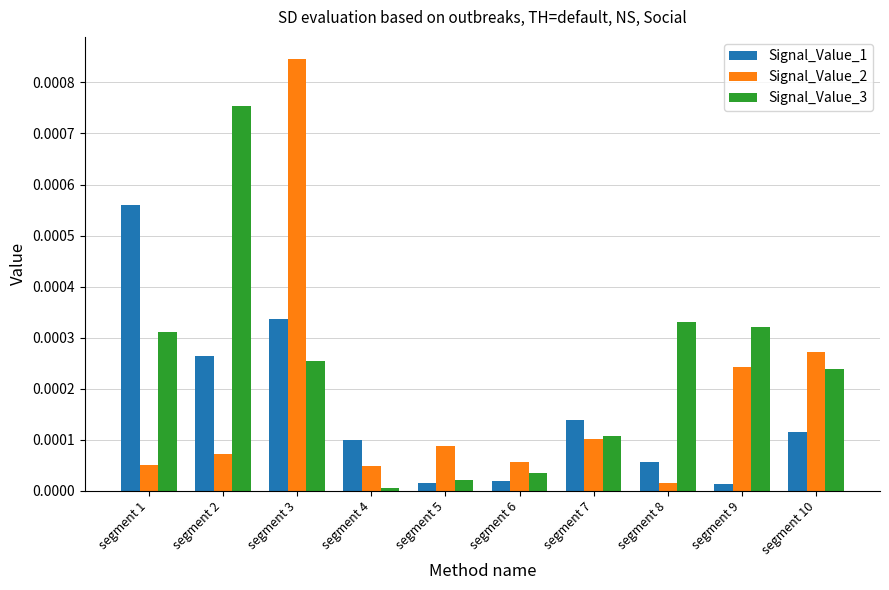

Which category has the highest value in the Signal_Value_3 series?

segment 2